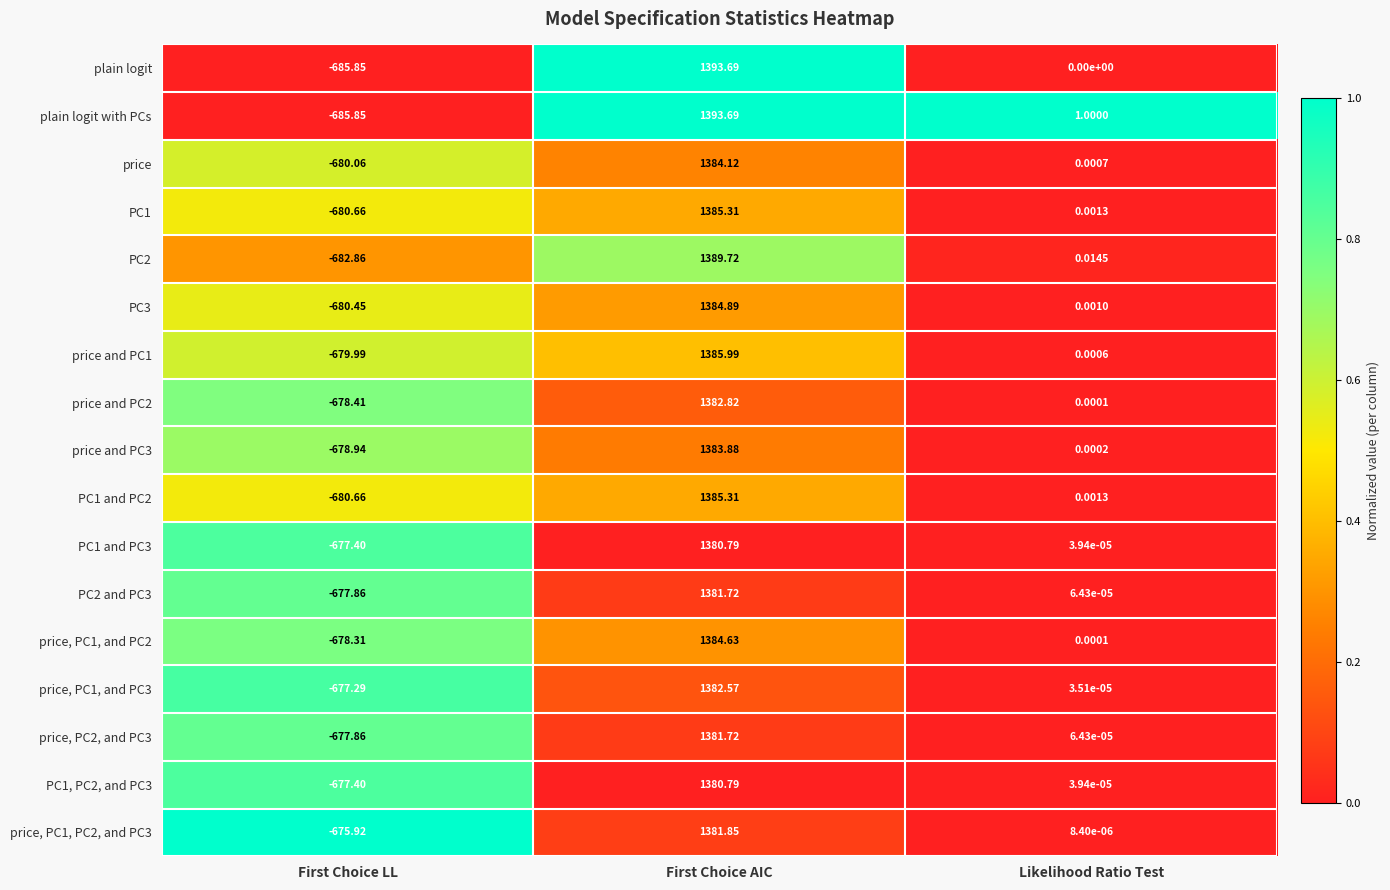

Between First Choice AIC and Likelihood Ratio Test, which series saw the biggest shift?

plain logit